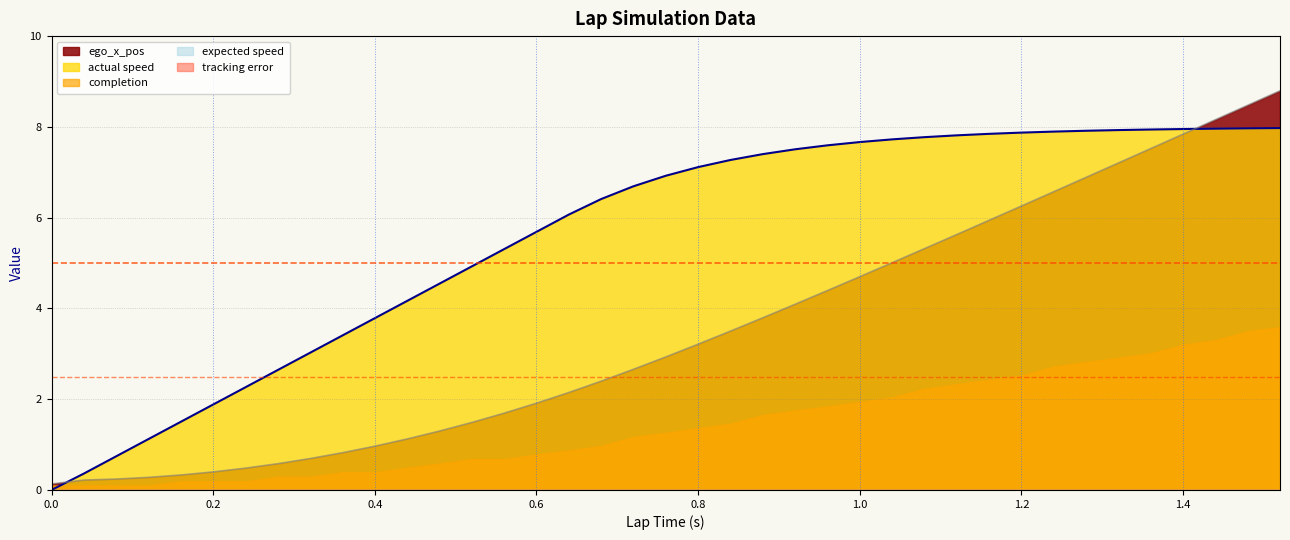

Which has a higher value, 0.0 or 1.6?

1.6